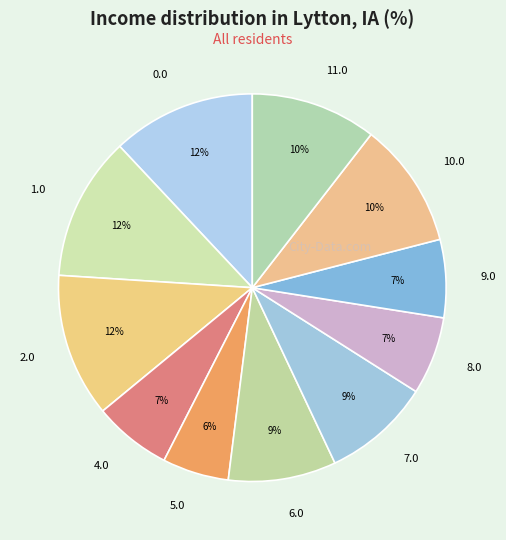

Count the number of slices in the pie.

11